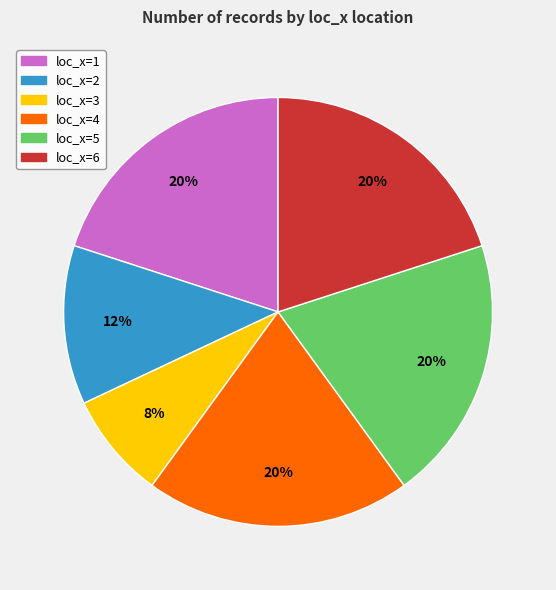

What is the smallest slice in the pie chart?

loc_x=3